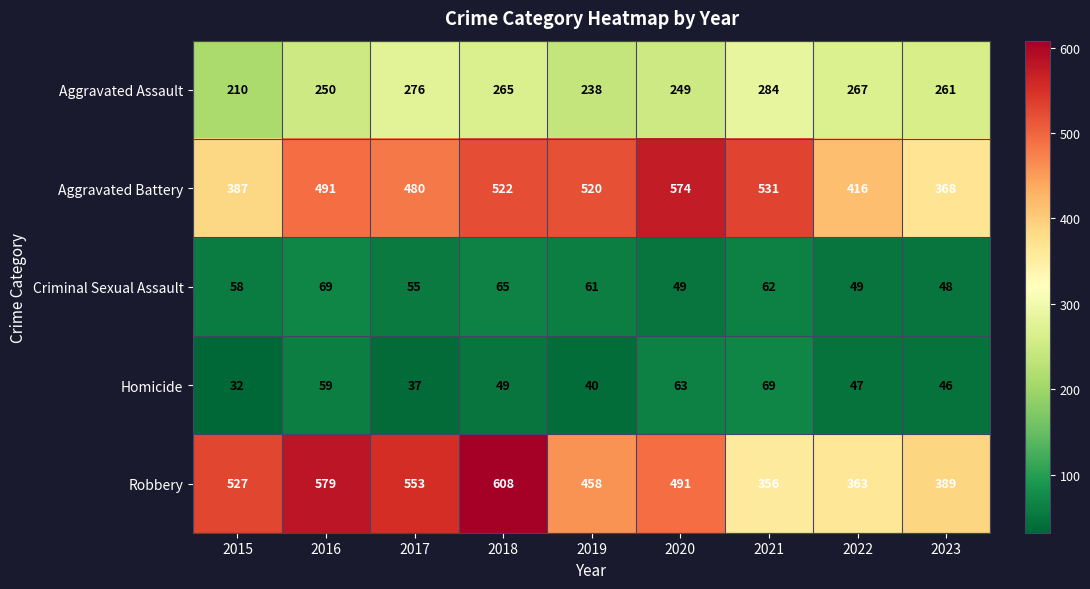

What is the average value of the Robbery series?

480